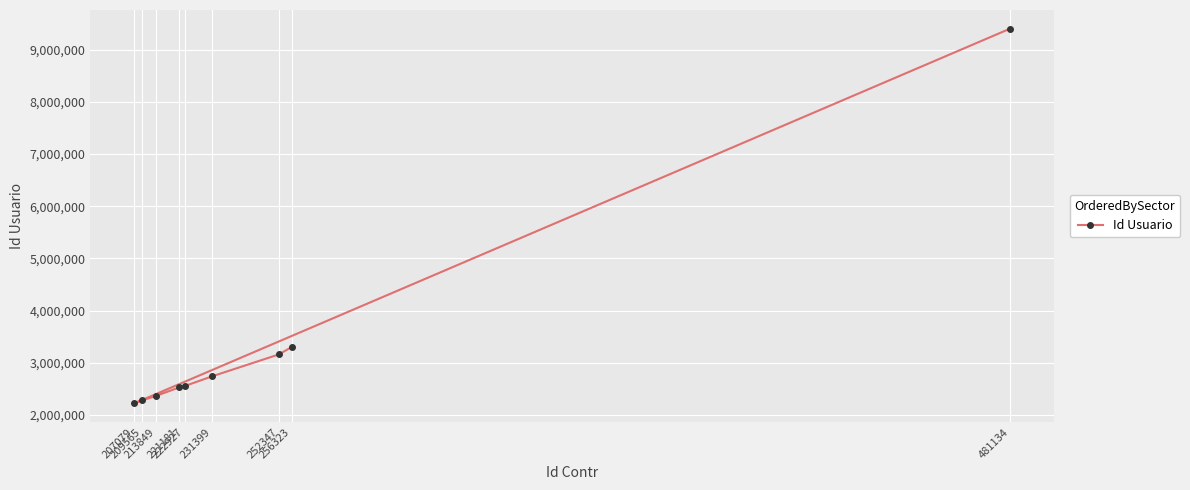

What is the difference between the second highest and minimum values?

1077822